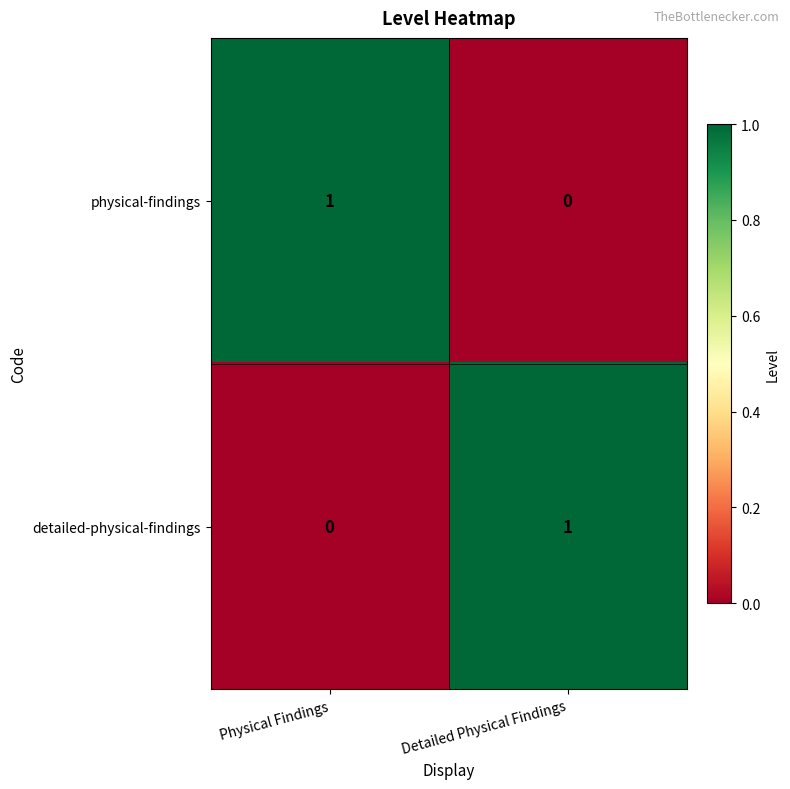

What is the spread (max minus min) of values at Physical Findings?

1